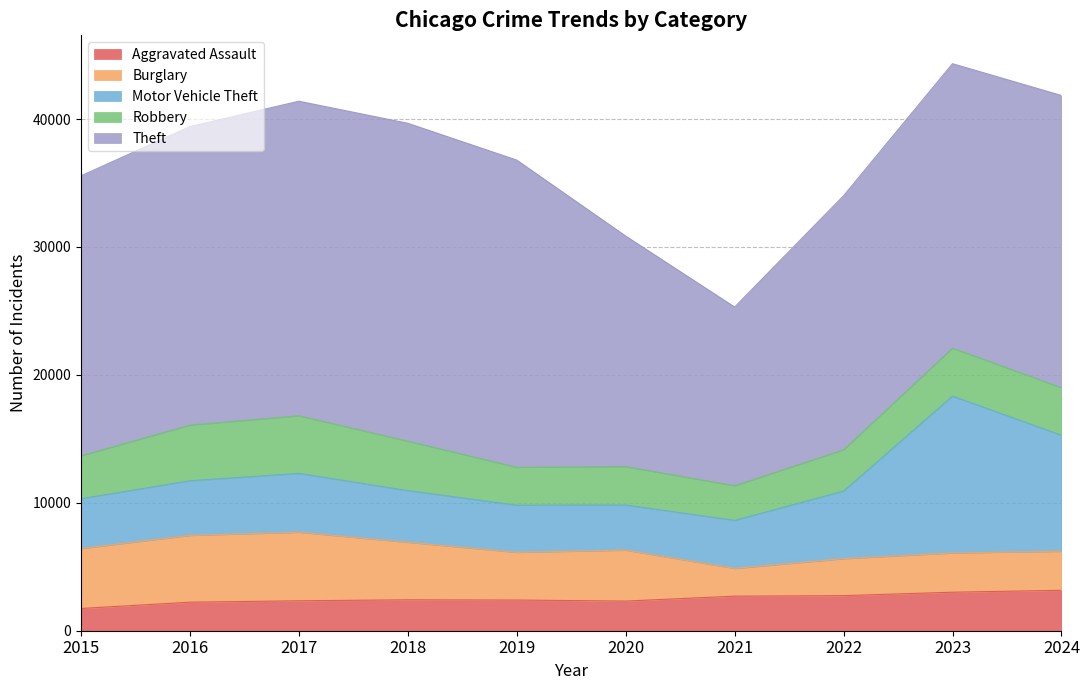

Reading right to left, list all the values displayed in this chart.

Aggravated Assault: 3162	3012	2743	2703	2318	2399	2418	2341	2232	1740
Burglary: 3050	3070	2892	2168	3984	3732	4498	5360	5225	4687
Motor Vehicle Theft: 9073	12264	5284	3758	3533	3688	4039	4604	4271	3896
Robbery: 3718	3749	3229	2709	2996	2960	3869	4500	4350	3354
Theft: 22842	22236	19858	13969	18023	24014	24847	24592	23337	21884